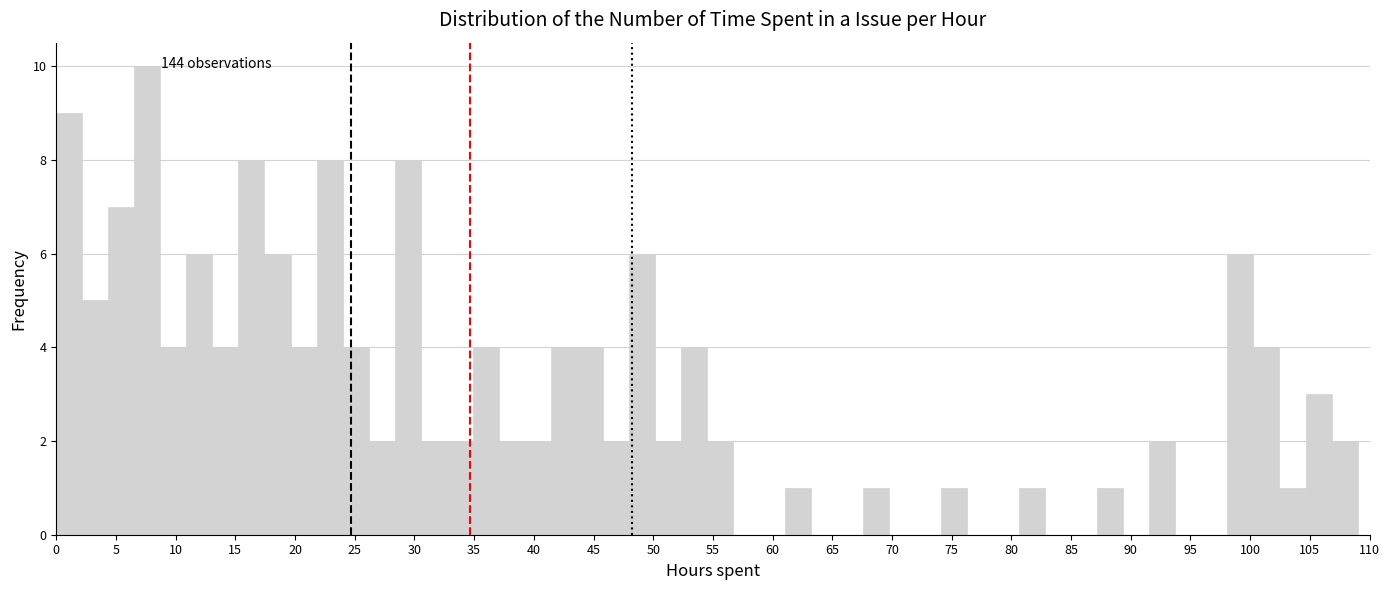

Over which range of the x-axis is the bar tallest?

6.5 to 8.5